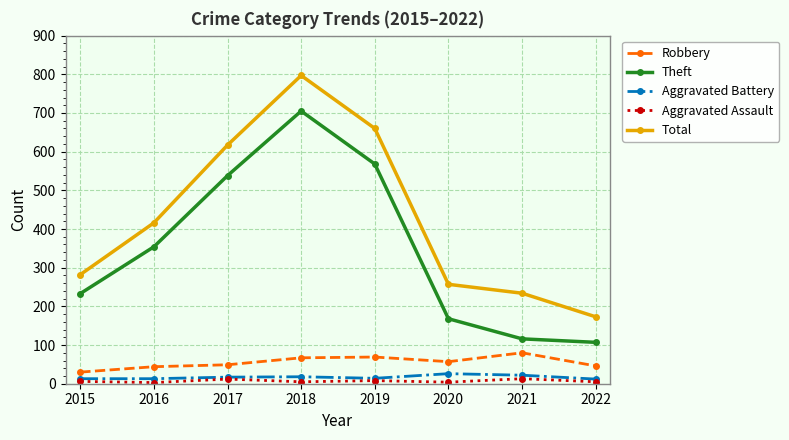

What are all the series names shown in the legend?

Robbery, Theft, Aggravated Battery, Aggravated Assault, Total